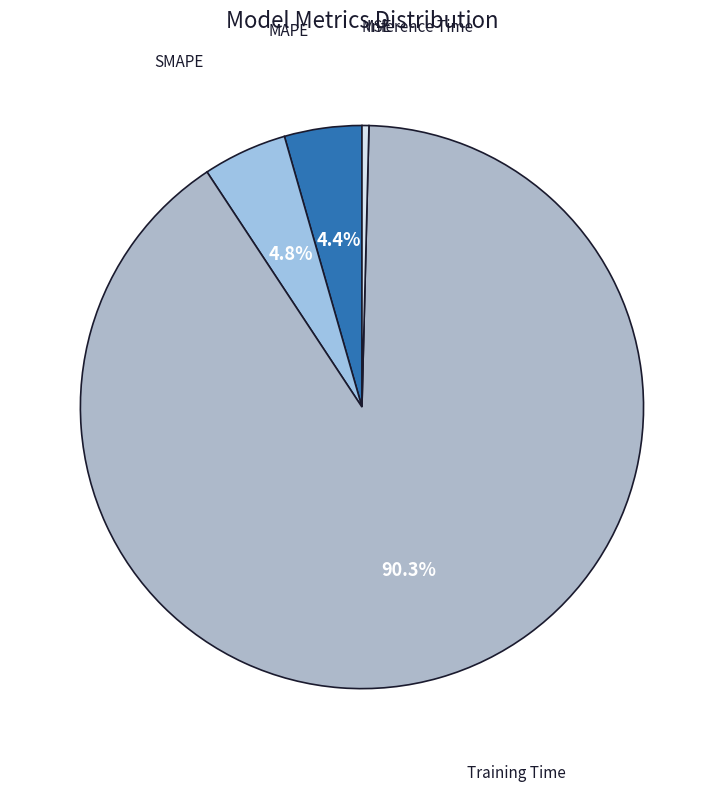

Which category has the biggest portion of the pie?

Training Time